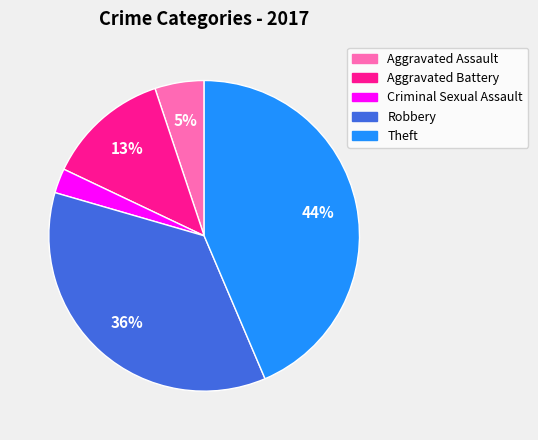

To the nearest percent, what is the difference between the largest and smallest slice percentages?

41%